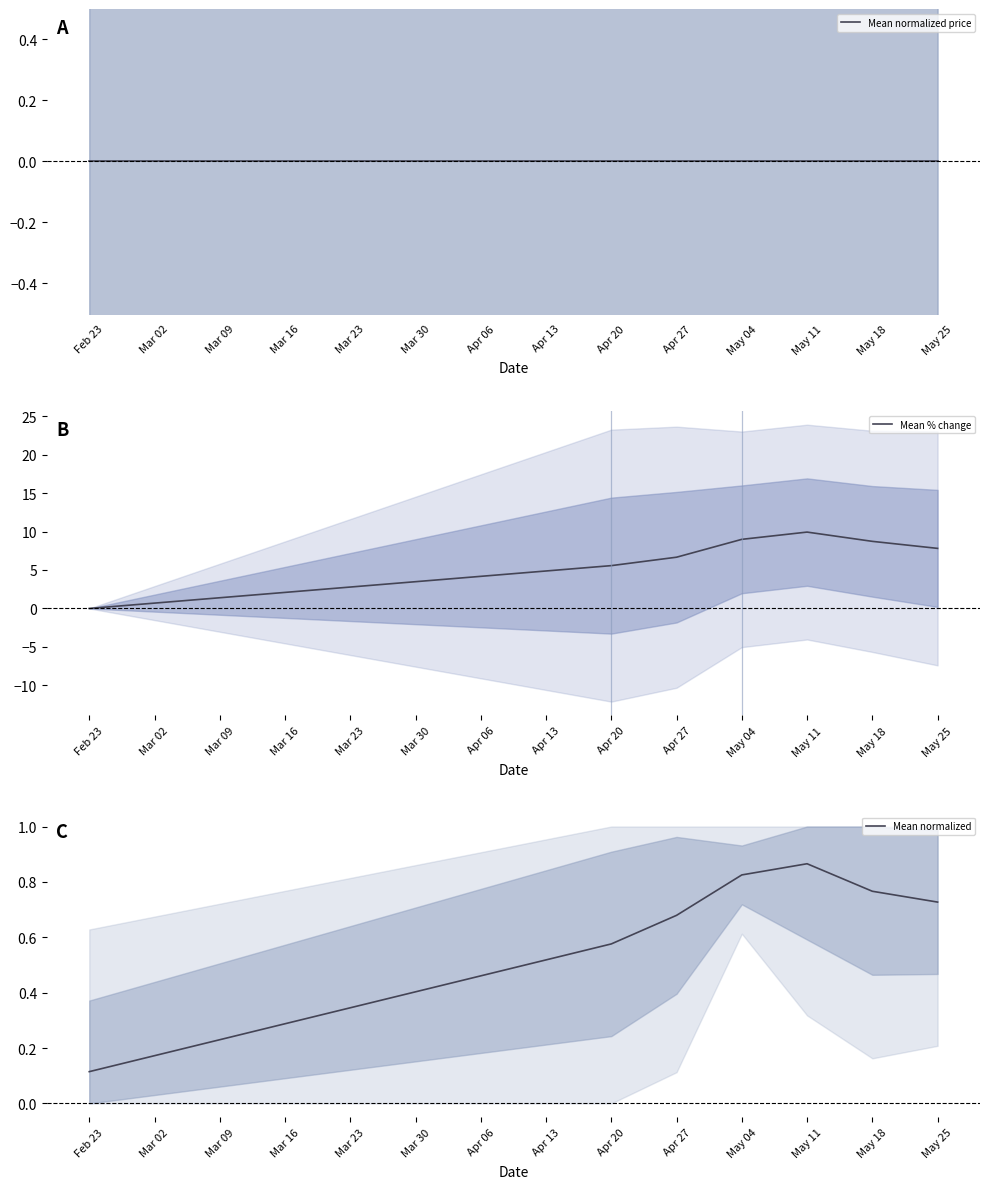

List the labels in order of Mean normalized value, largest first.

May 11, May 04, May 18, May 25, Apr 27, Apr 20, Feb 23